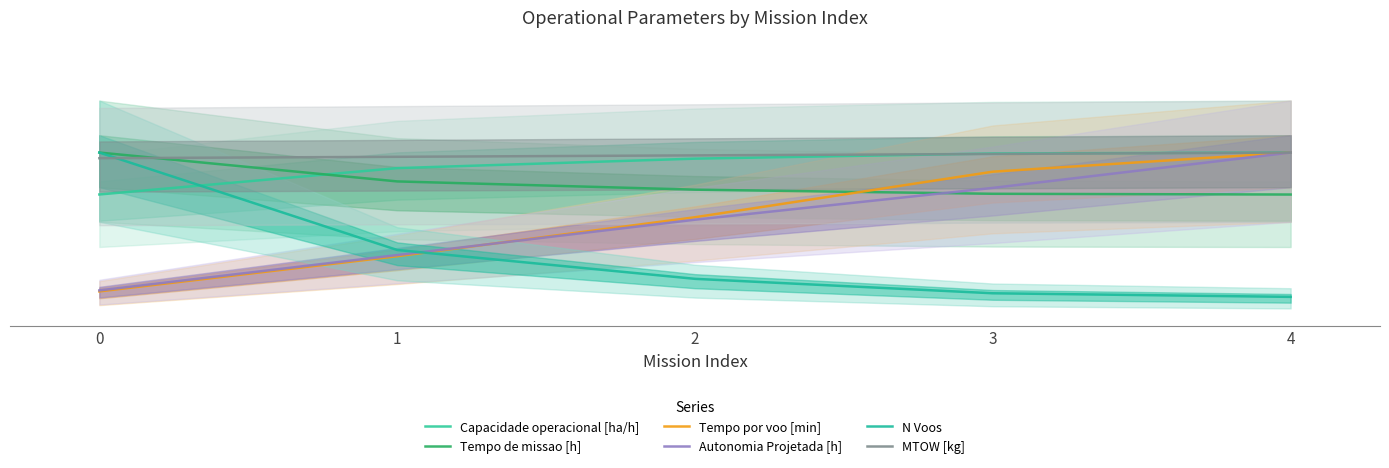

Reading left to right, what are all the values shown in this chart?

Capacidade operacional [ha/h]: 0=113.7	1=136.5	2=144.7	3=149.2	4=150.0
Tempo de missao [h]: 0=150.0	1=125.0	2=117.9	3=114.3	4=113.6
Tempo por voo [min]: 0=29.7	1=60.2	2=94.0	3=133.4	4=150.0
Autonomia Projetada [h]: 0=30.6	1=61.2	2=91.8	3=119.4	4=150.0
N Voos: 0=150.0	1=65.6	2=40.6	3=28.1	4=25.0
MTOW [kg]: 0=145.1	1=146.3	2=147.5	3=148.8	4=150.0